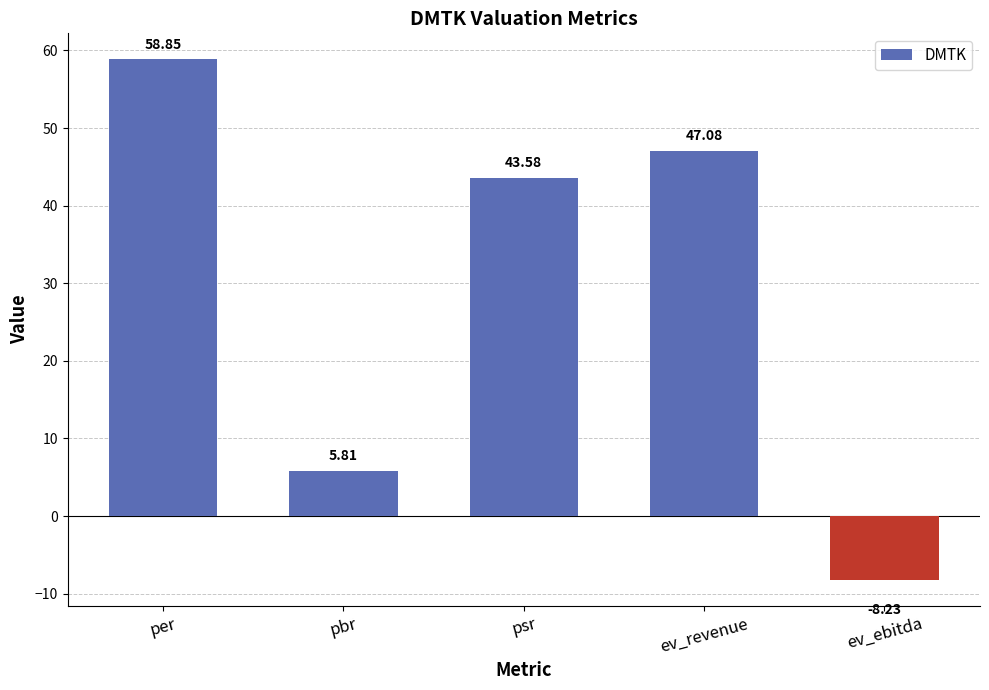

What is the sum of the values at ev_ebitda and pbr?

-2.4